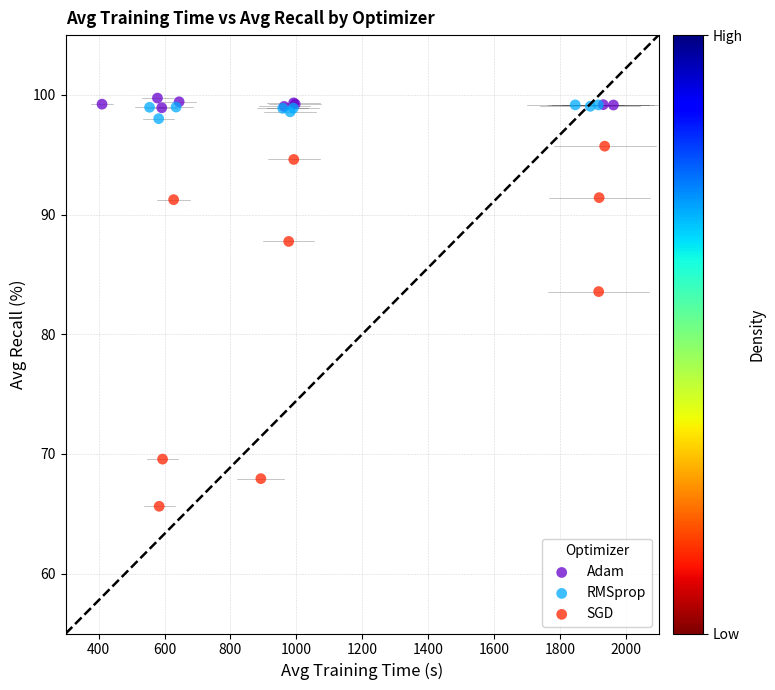

Which series contains the lowest Y value?

SGD